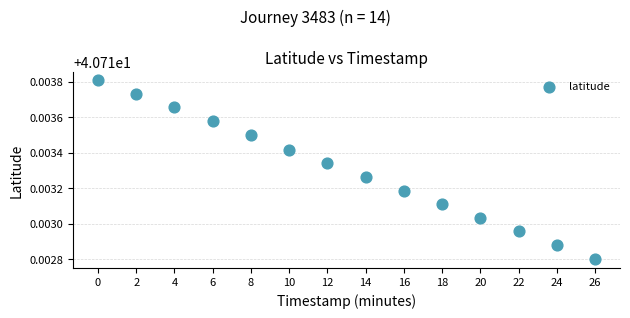

What is the range of X values (max minus min)?

26.0